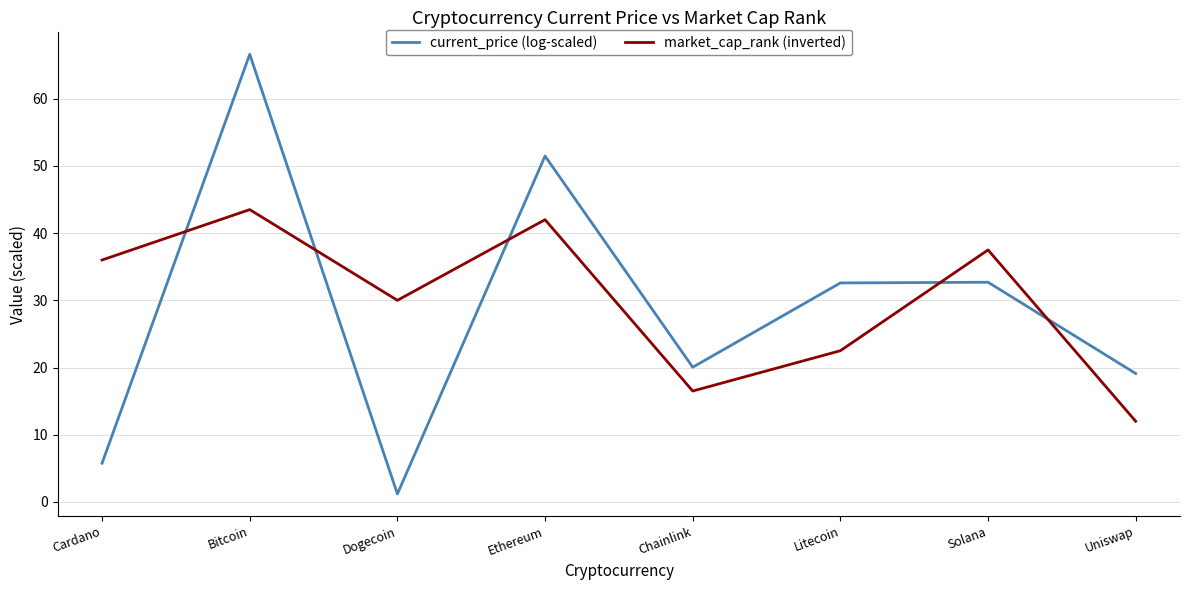

Which label corresponds to the smallest value in the chart?

Dogecoin